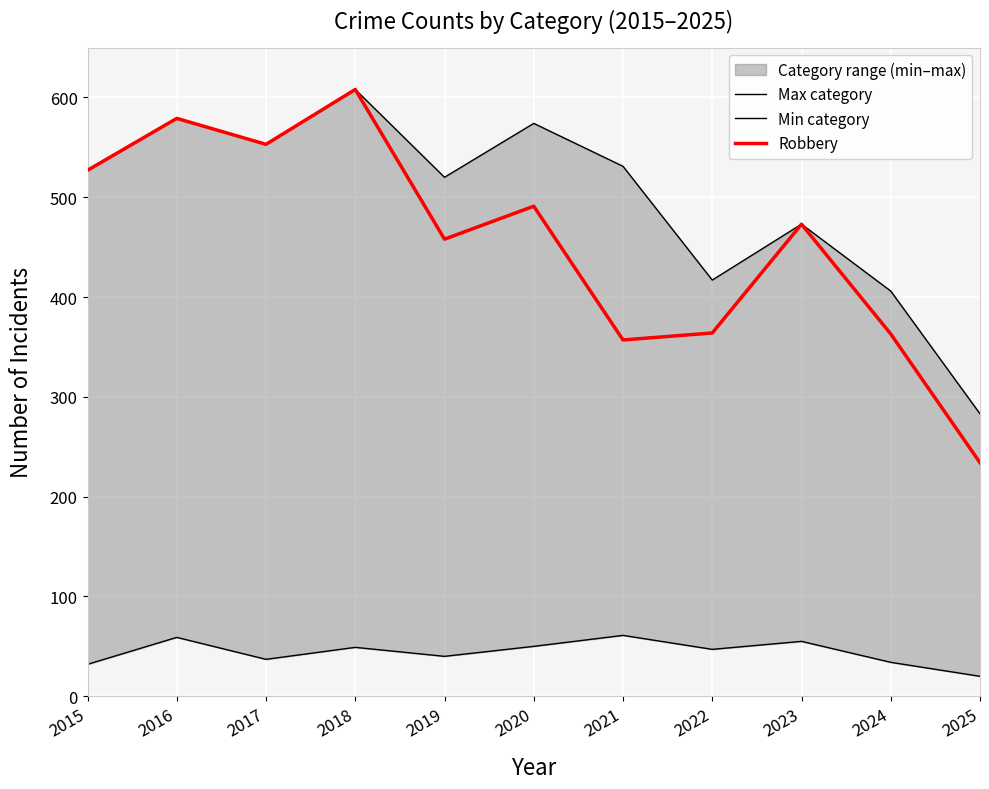

Between 2015 and 2022, which series saw the biggest shift?

Robbery